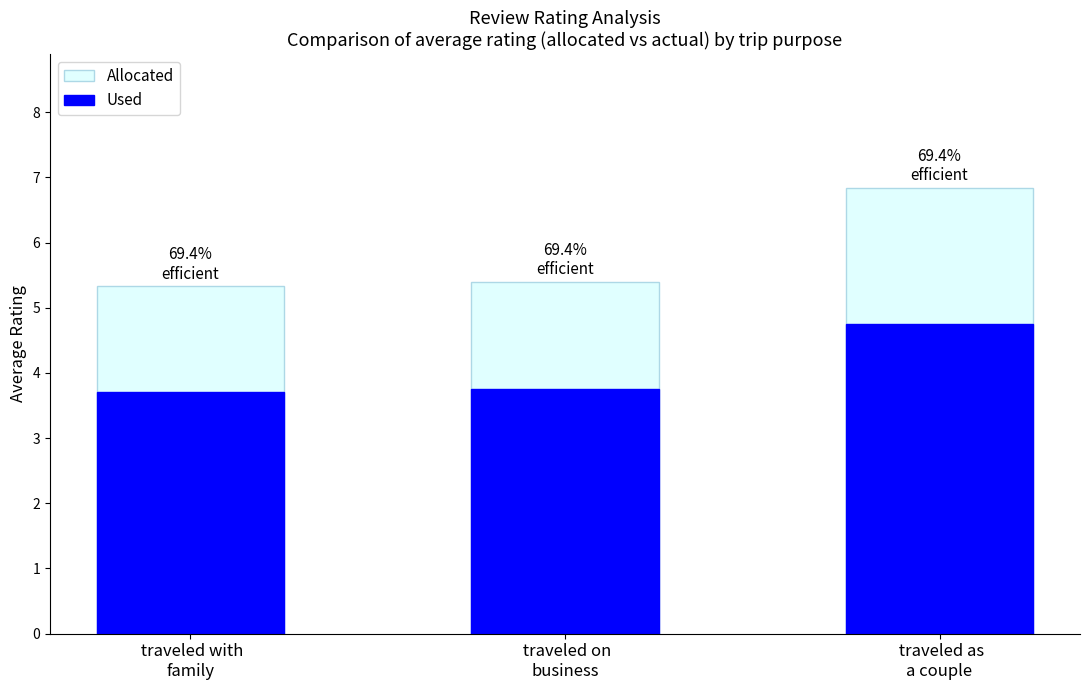

What is the smallest value displayed?

3.7